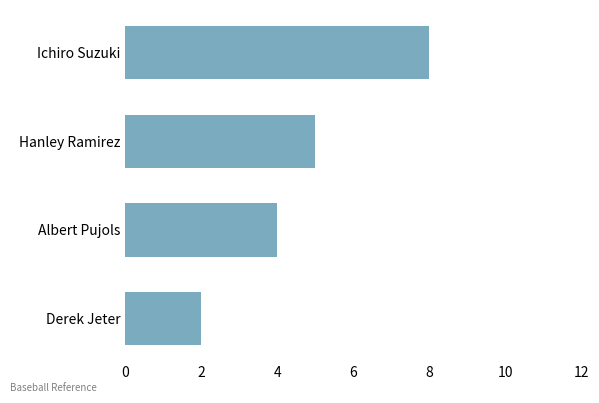

How many values are between 4 and 8?

3